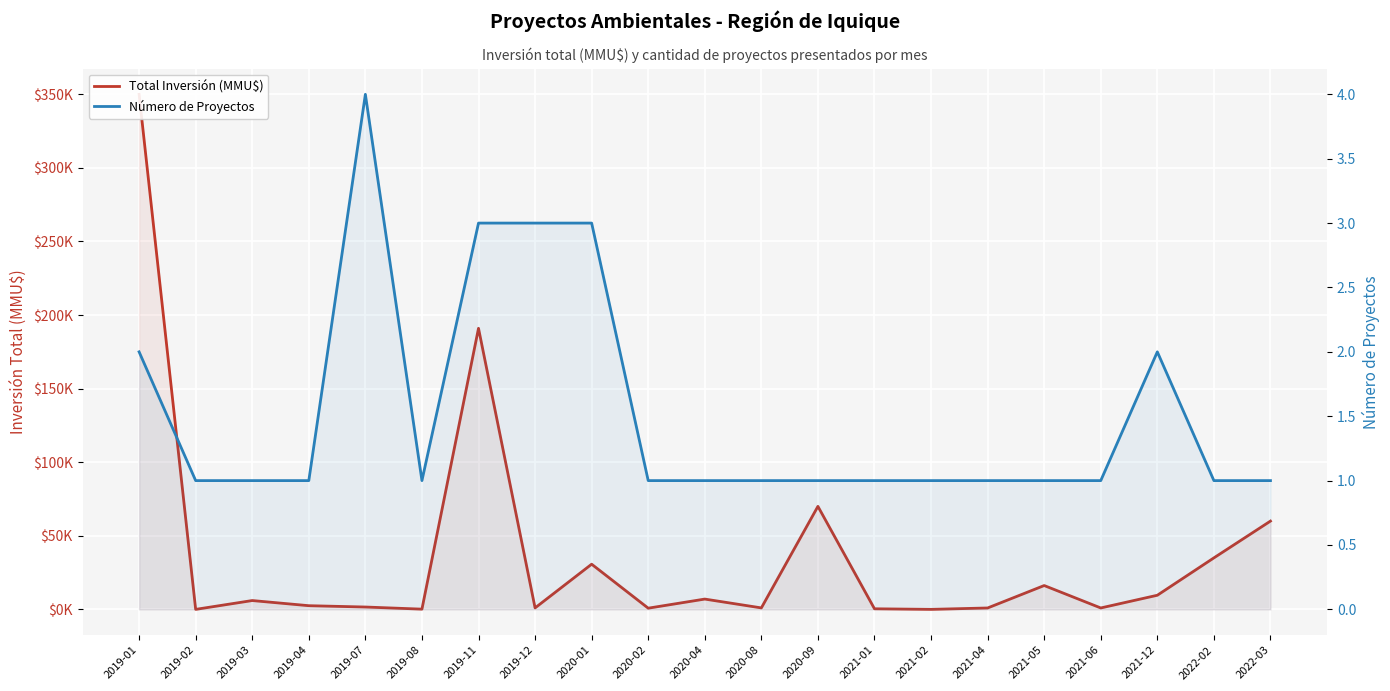

Does the chart display data point markers on the line(s)?

No